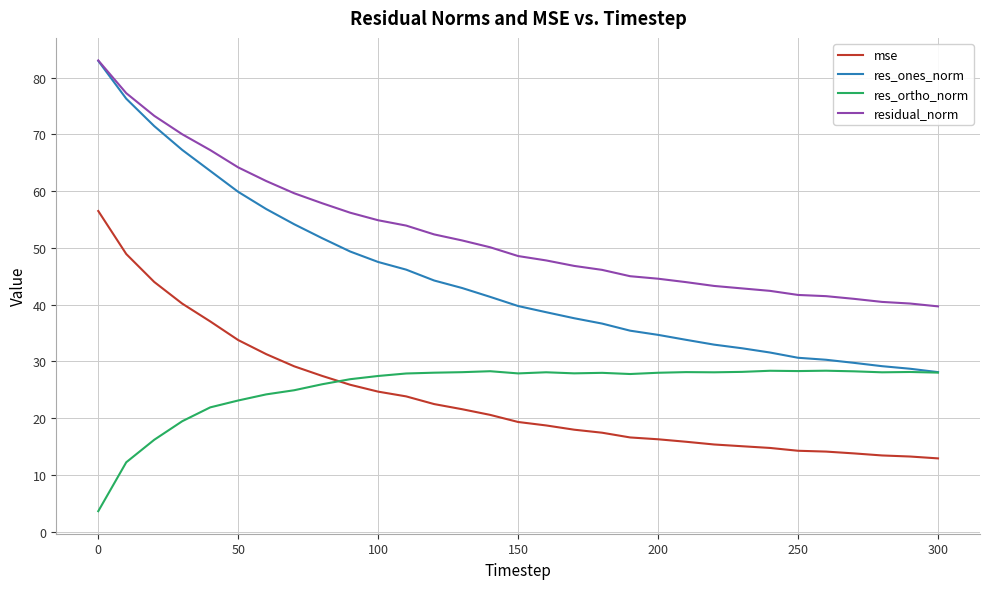

What is the difference between the second highest and minimum values in the mse series?

36.0